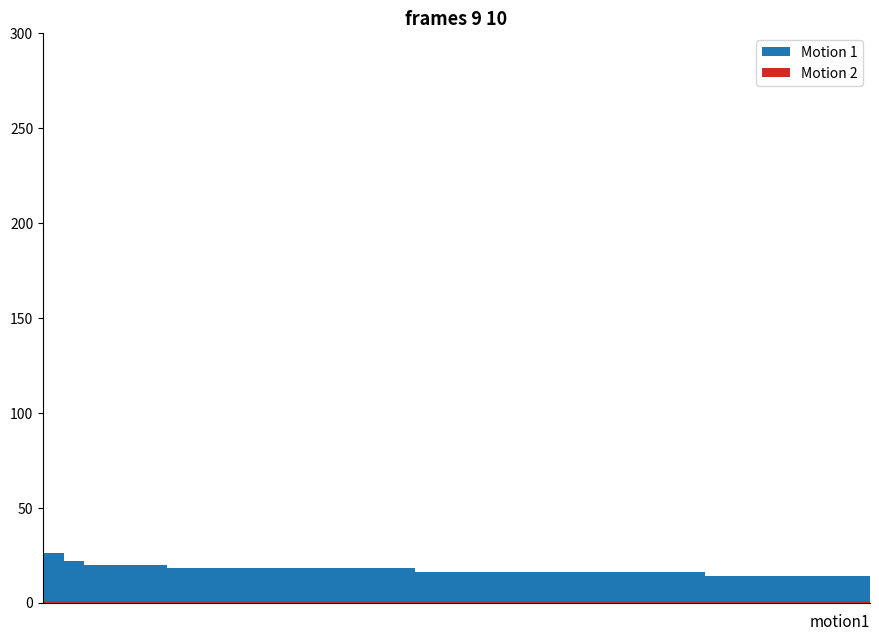

List the series in order of their overall mean, lowest first.

Motion 2, Motion 1